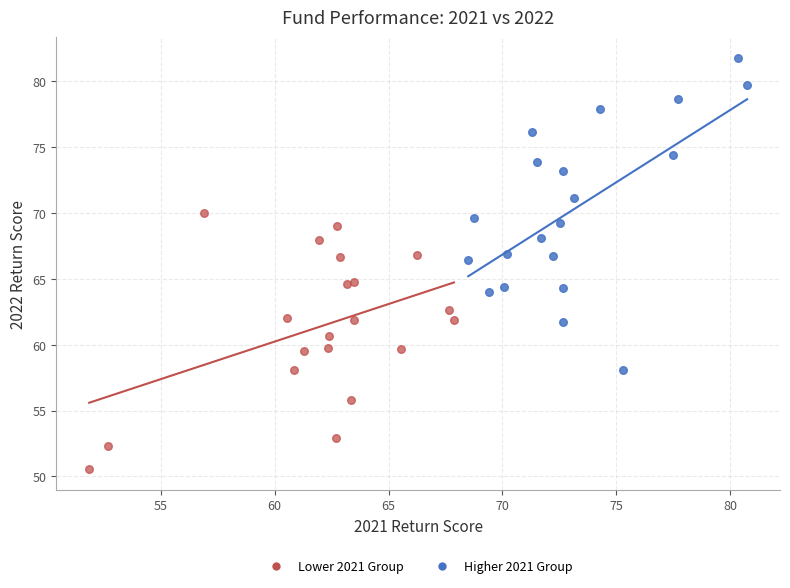

Which series reaches the maximum Y coordinate?

Higher 2021 Group